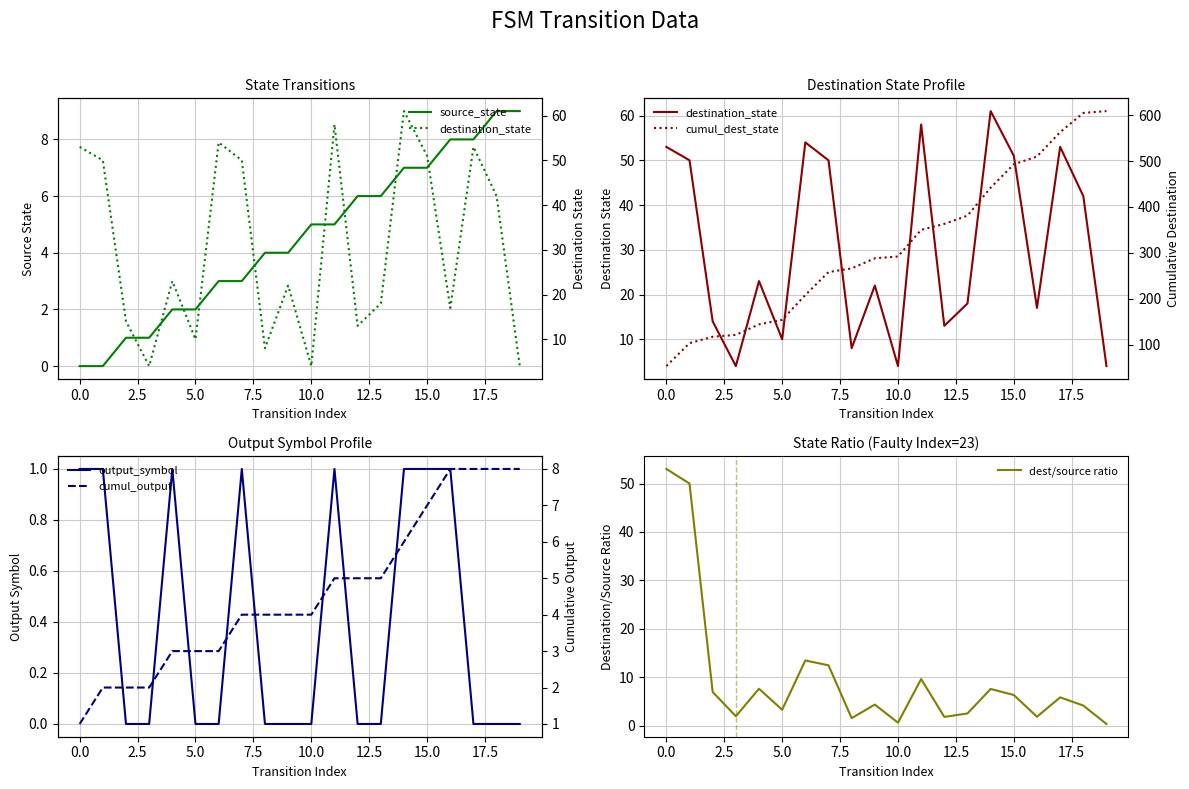

Which series has the widest spread of values?

cumul_dest_state